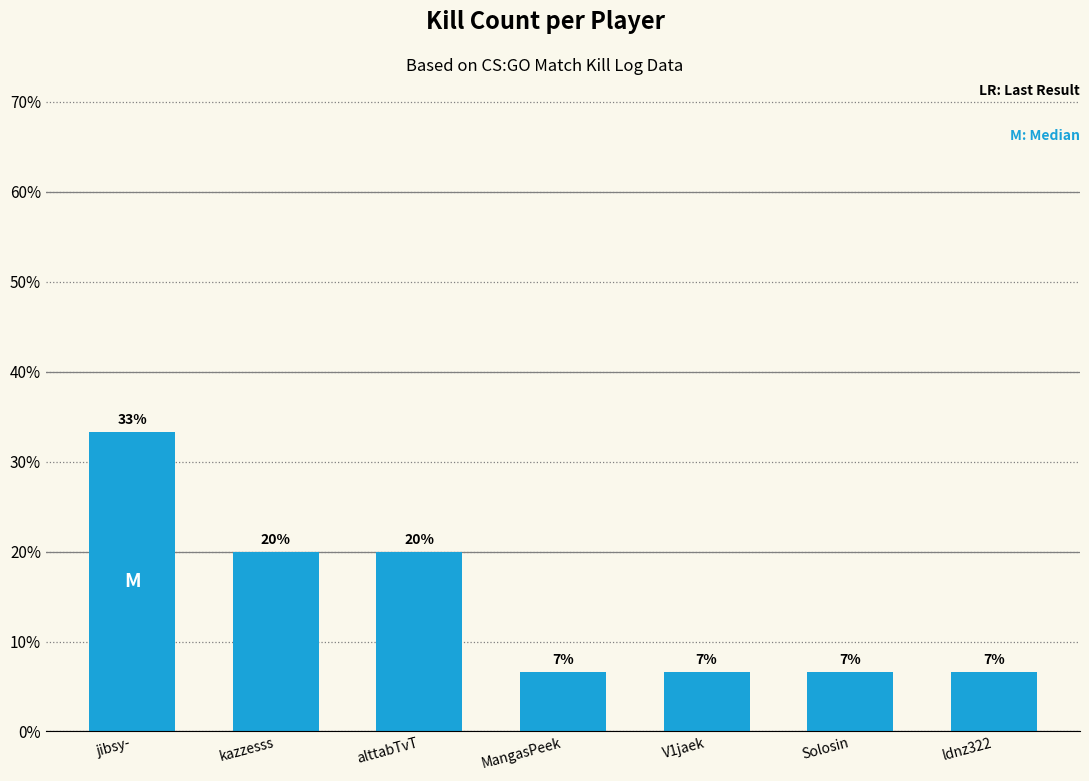

Rank the categories by value from lowest to highest.

MangasPeek, V1jaek, Solosin, ldnz322, kazzesss, alttabTvT, jibsy-